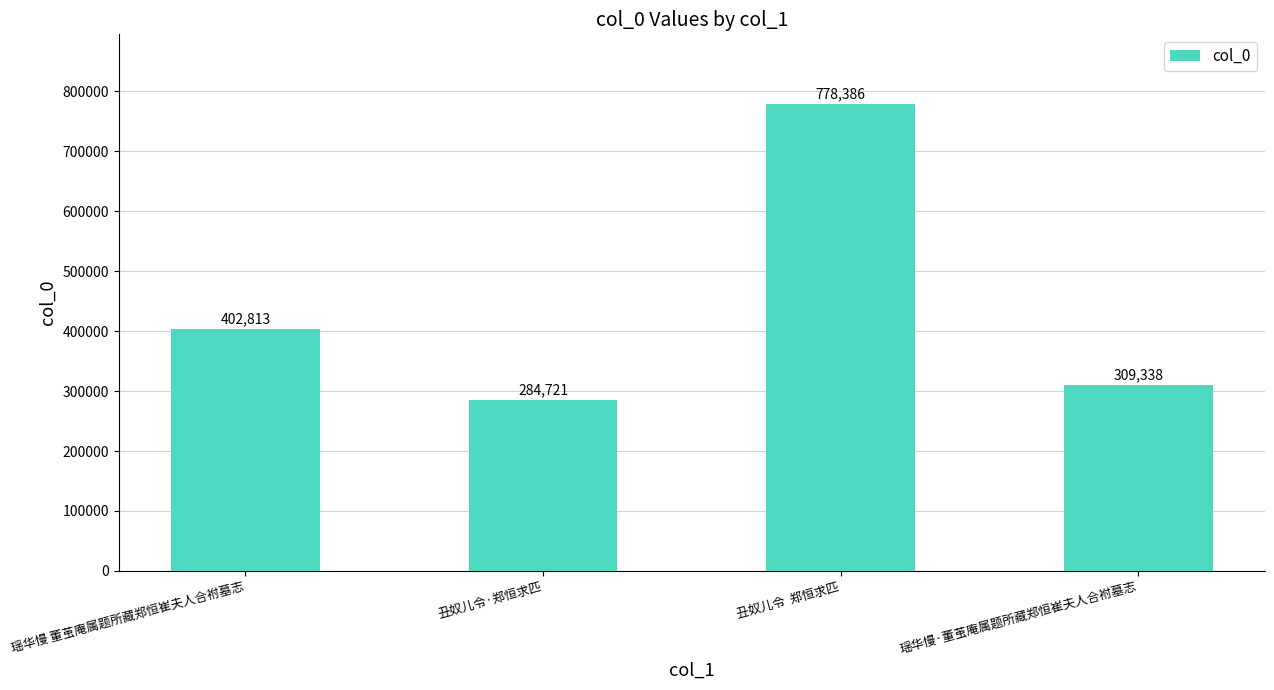

What is the value of the 3rd bar from the left?

778386